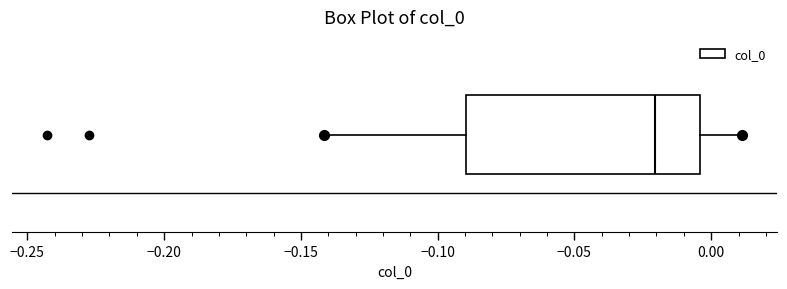

Transcribe this box plot: give where the median line is, the range the box spans, and where the two whiskers end, as read against the x-axis. The values are not printed on the chart, so give them approximately, as read against the axis.

median -0.020, box -0.090 to -0.005, whiskers -0.140 to 0.010